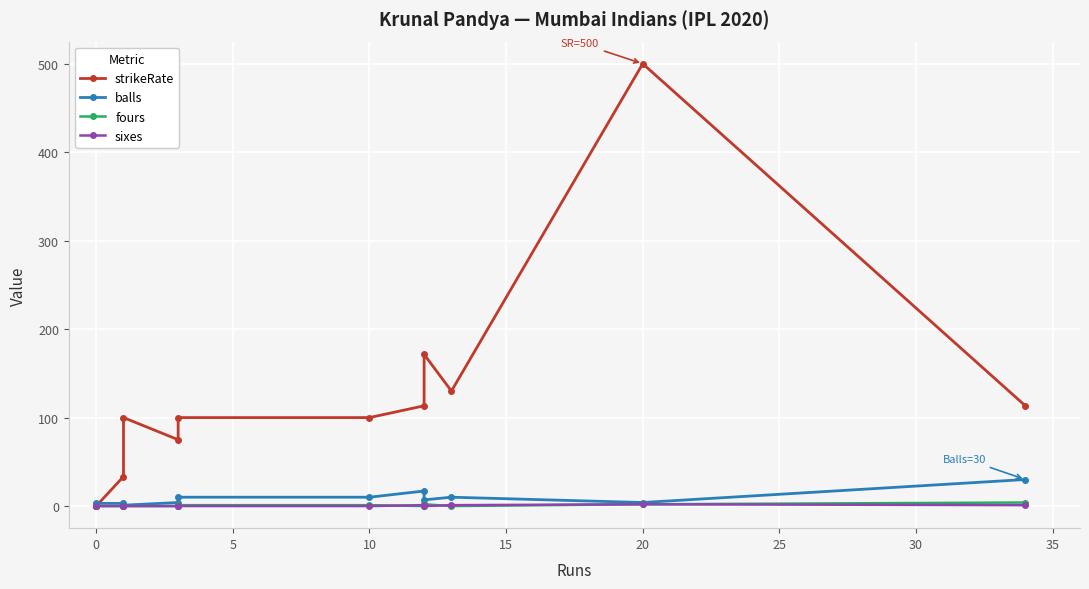

What is the sum of all fours values?

10.0